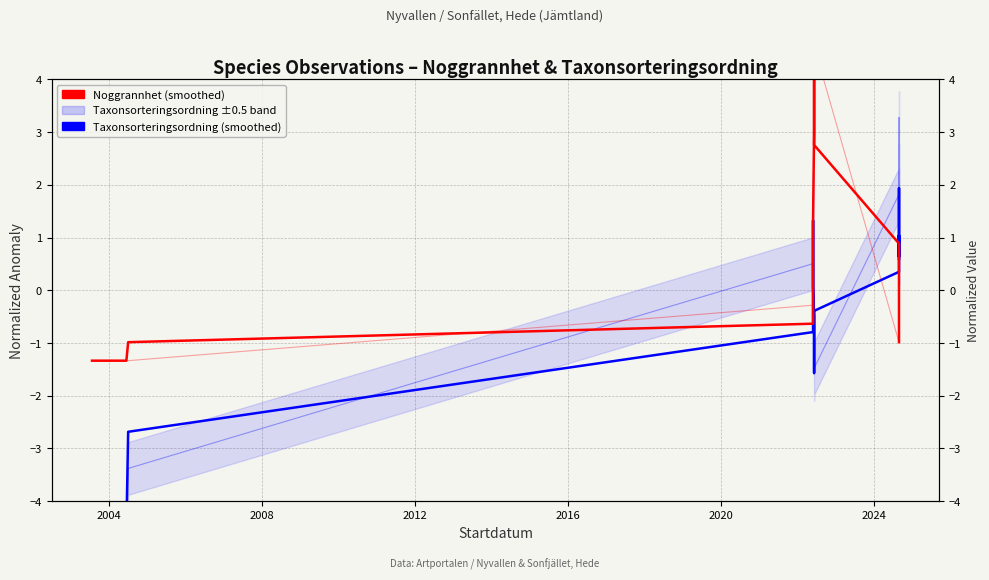

Is this an area chart (filled region under the line)?

No